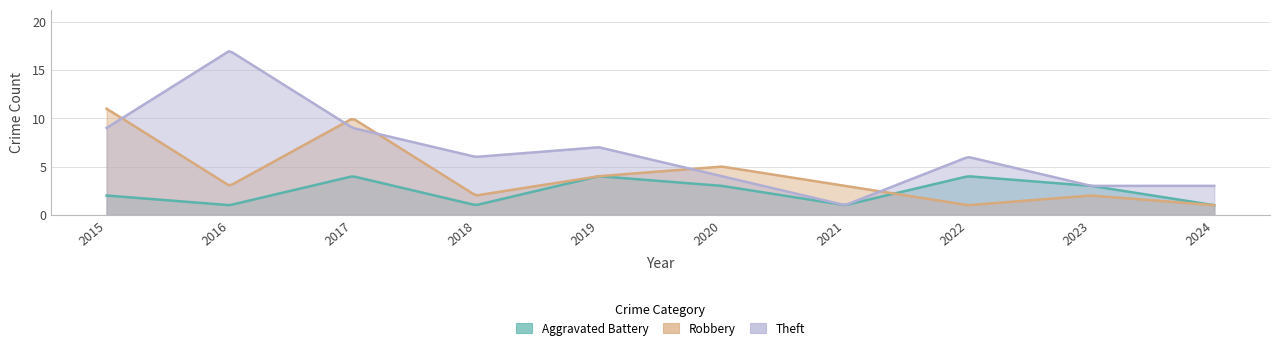

What is the average value of the Theft series?

6